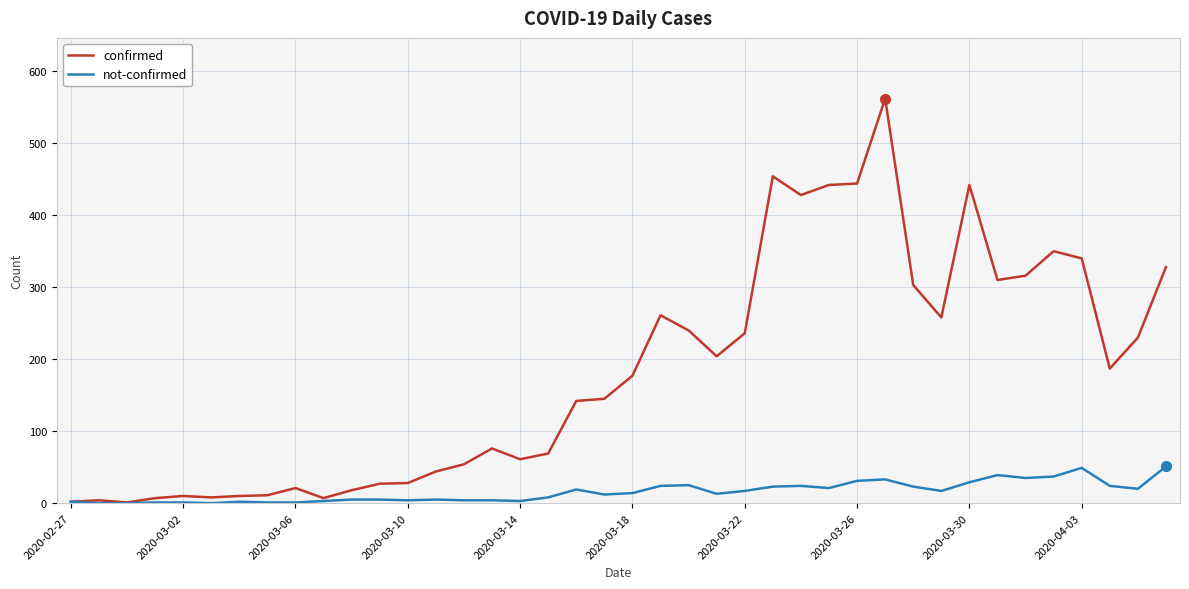

Which series has the widest spread of values?

confirmed